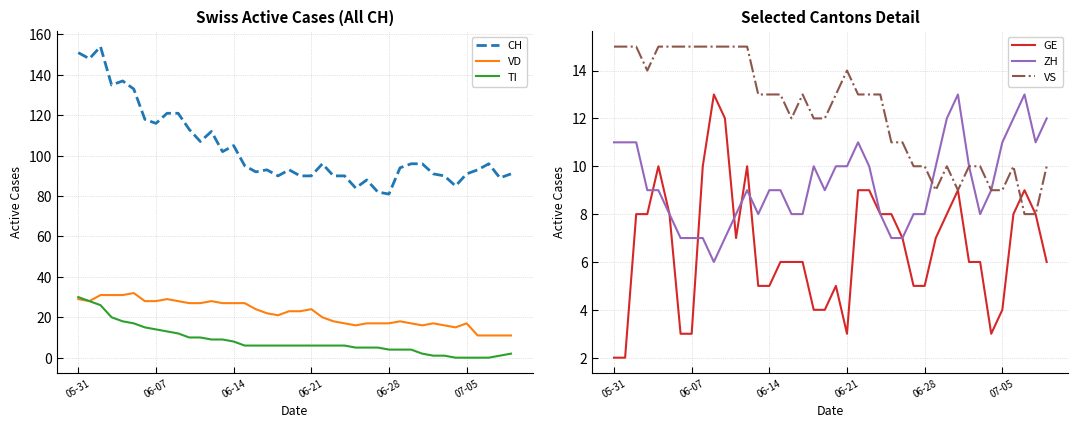

What is the minimum value for VD?

11